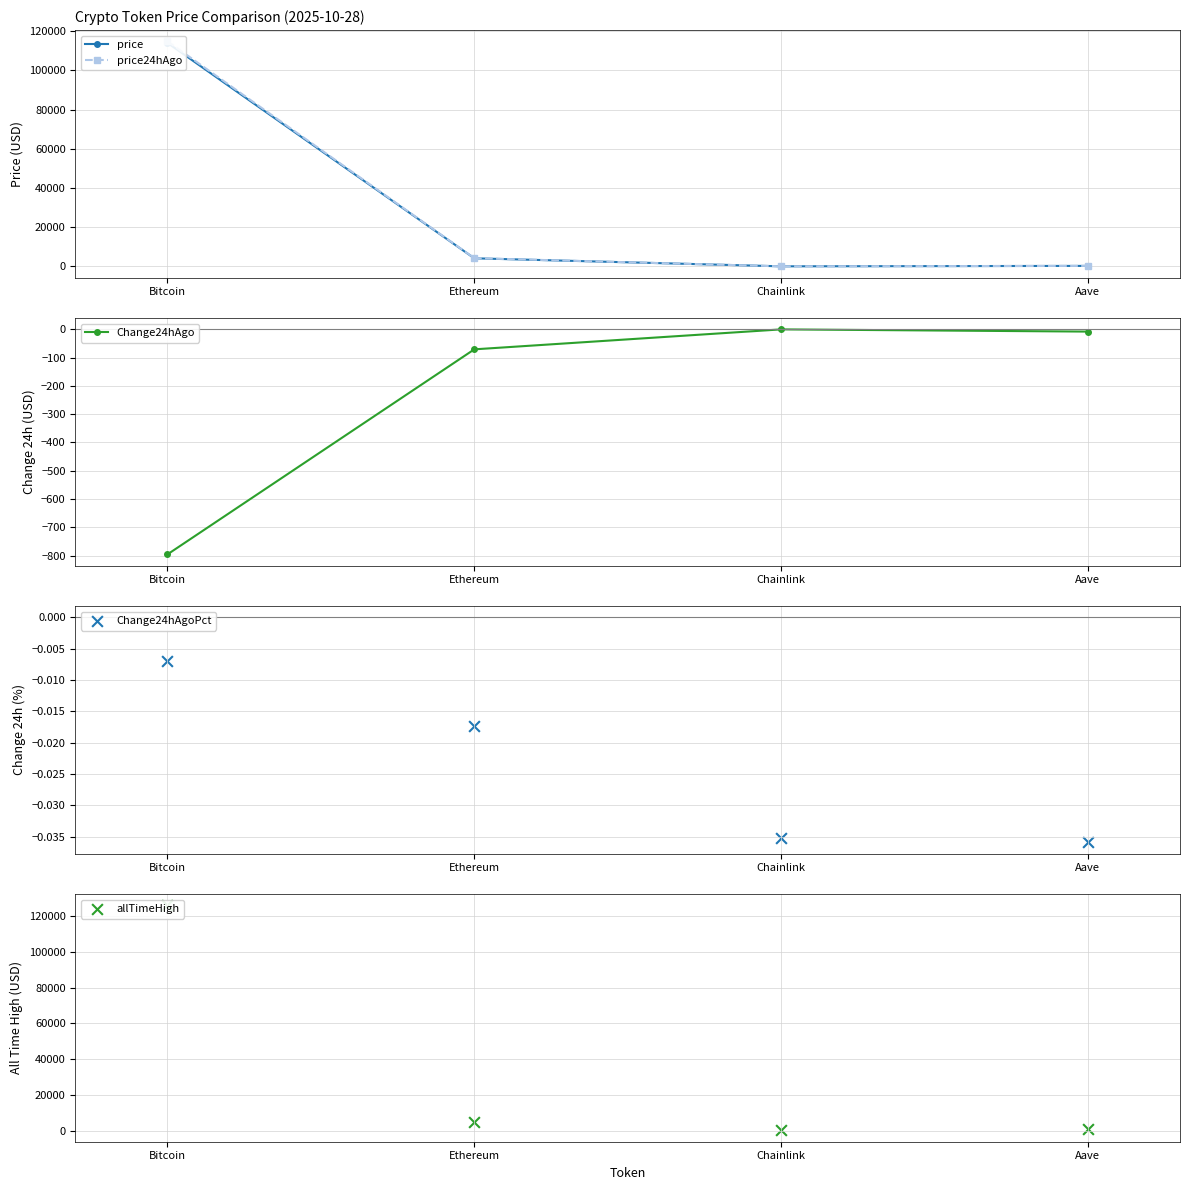

Which series reaches the maximum Y coordinate?

allTimeHigh